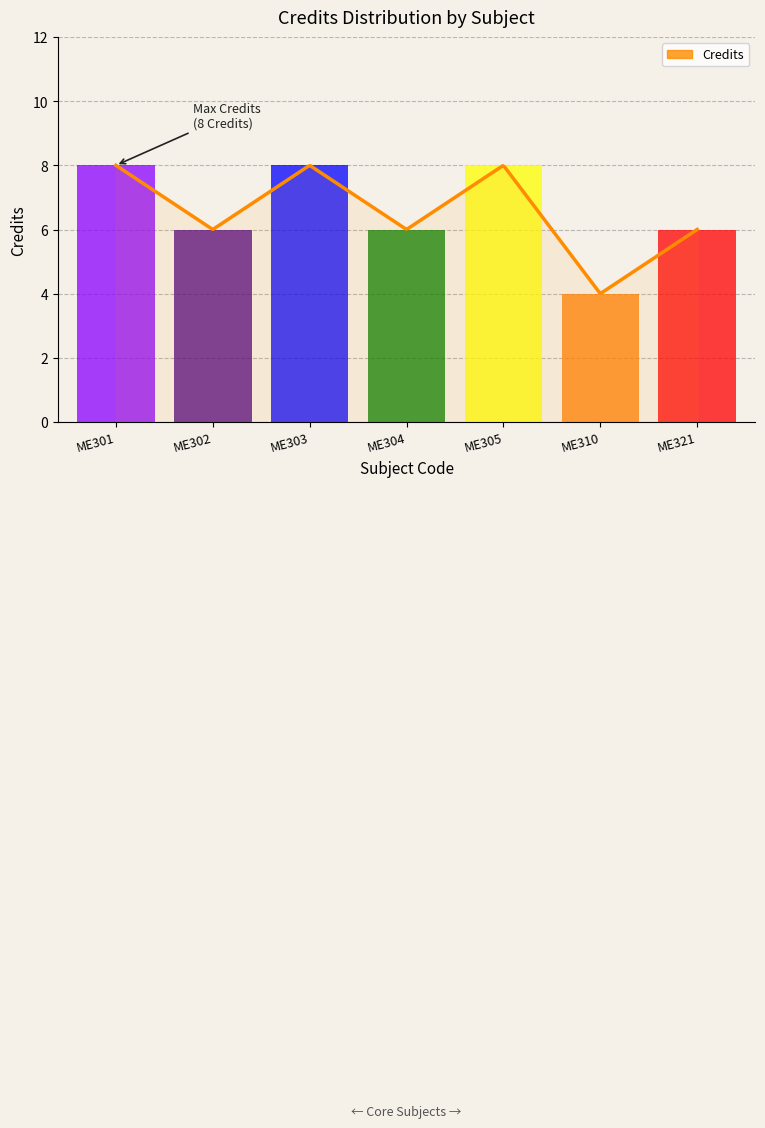

How many categories are shown in the chart?

300